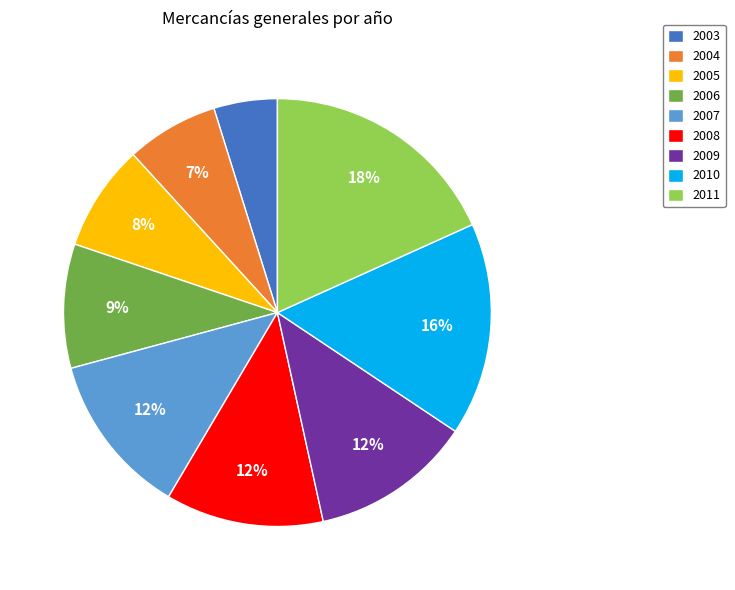

How many segments does this pie chart have?

9